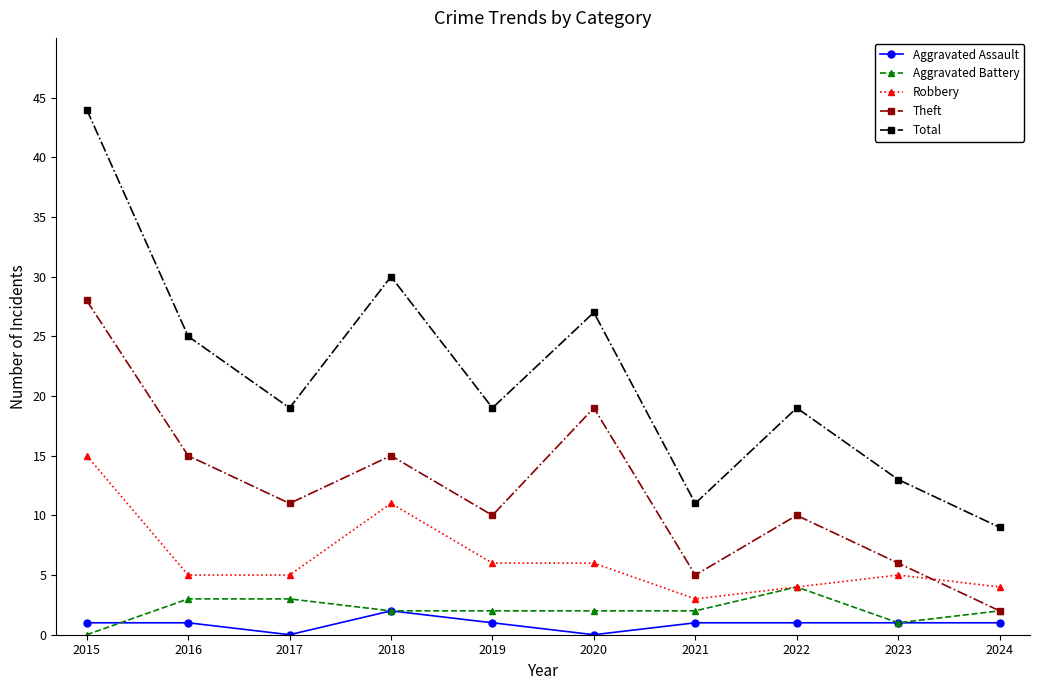

What is the average value of the Total series?

22